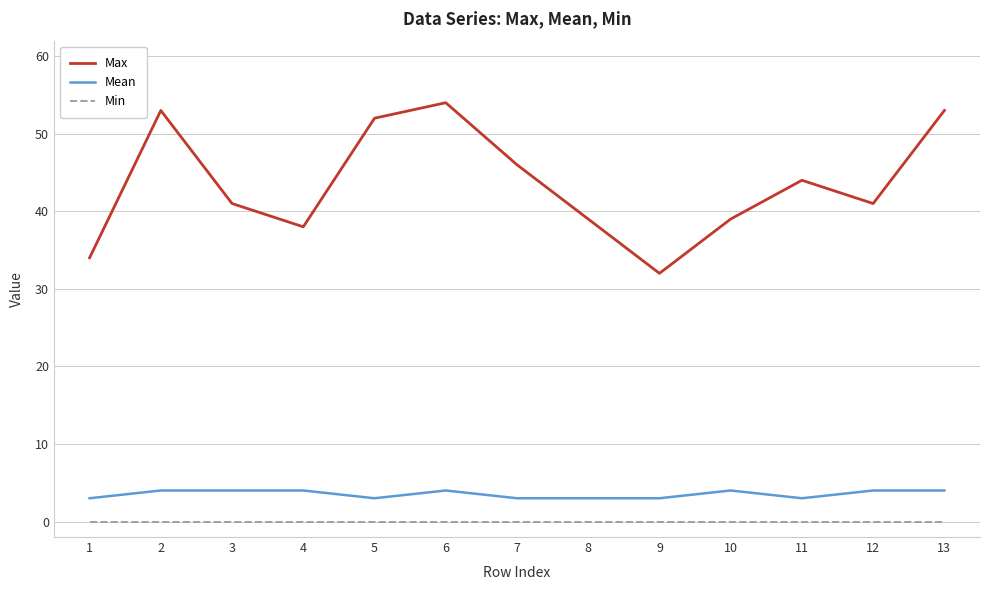

Count the number of categories in the chart.

13